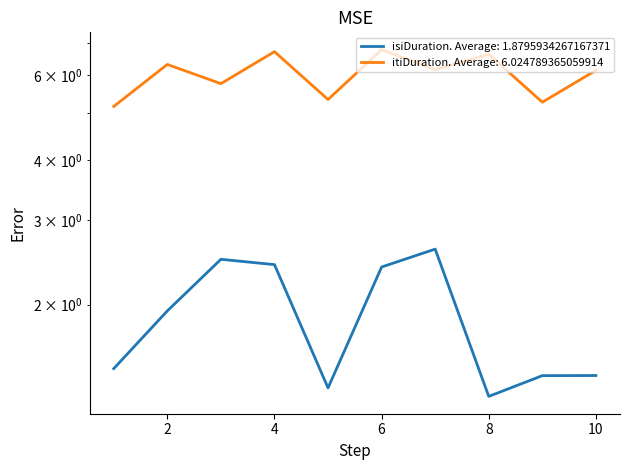

Rank the series by their average value, from lowest to highest.

isiDuration, itiDuration